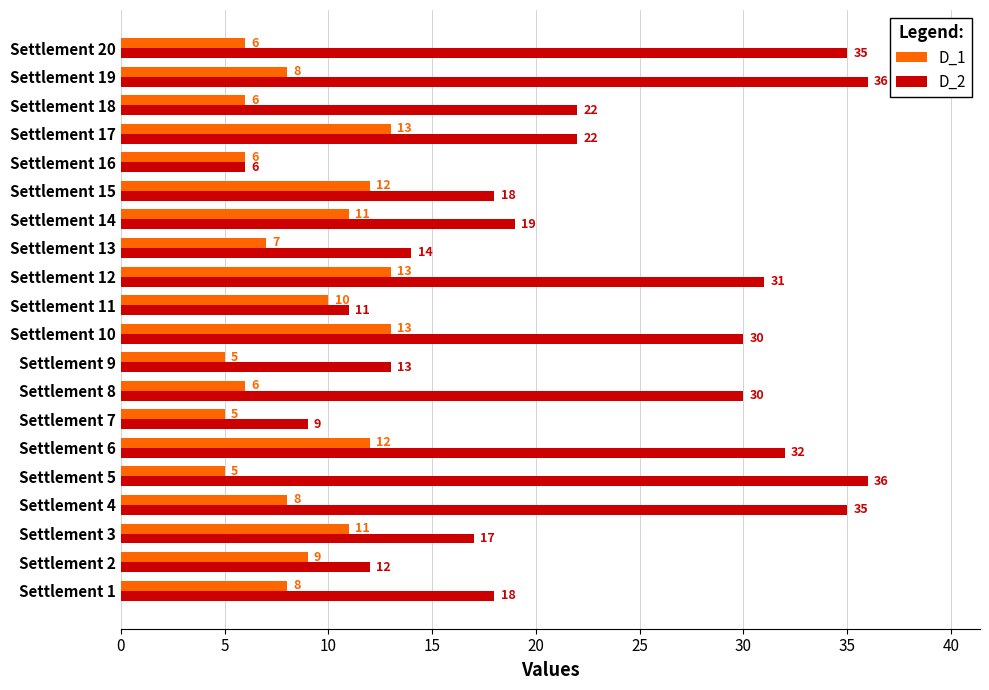

List the series in order of their overall mean, lowest first.

D_1, D_2